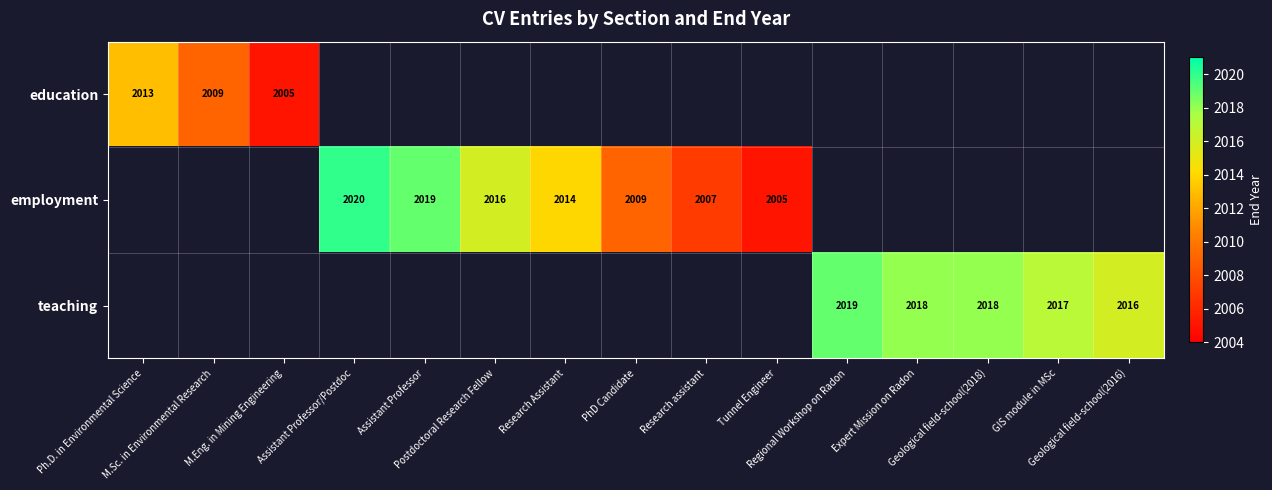

True or false: education has a value of 2009.0 at M.Sc. in Environmental Research.

True